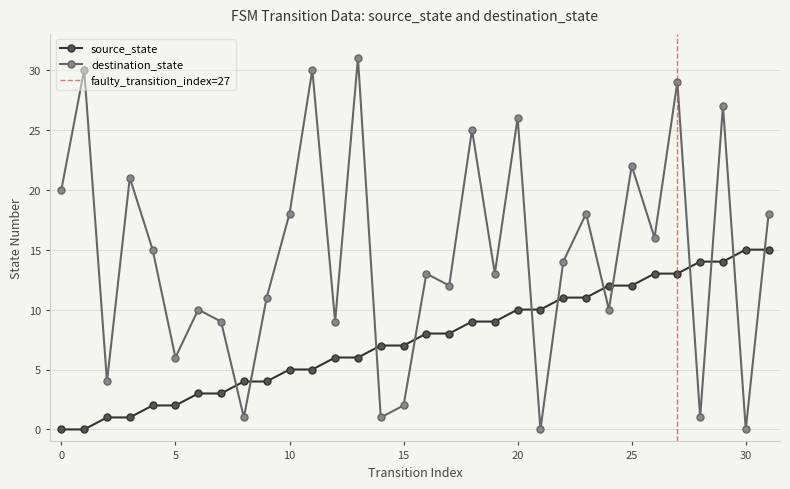

What is the total value across all series at 10?

23